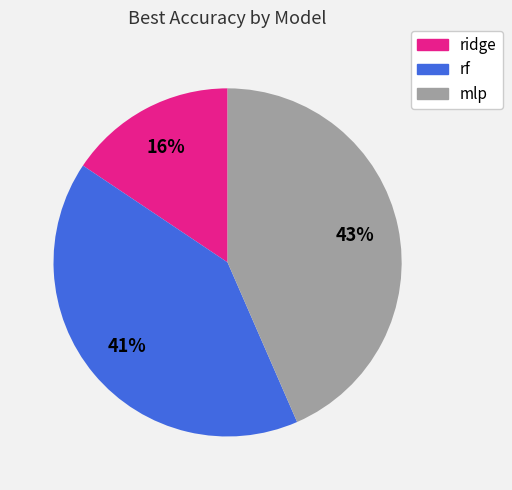

True or false: mlp accounts for 43% of the total.

True